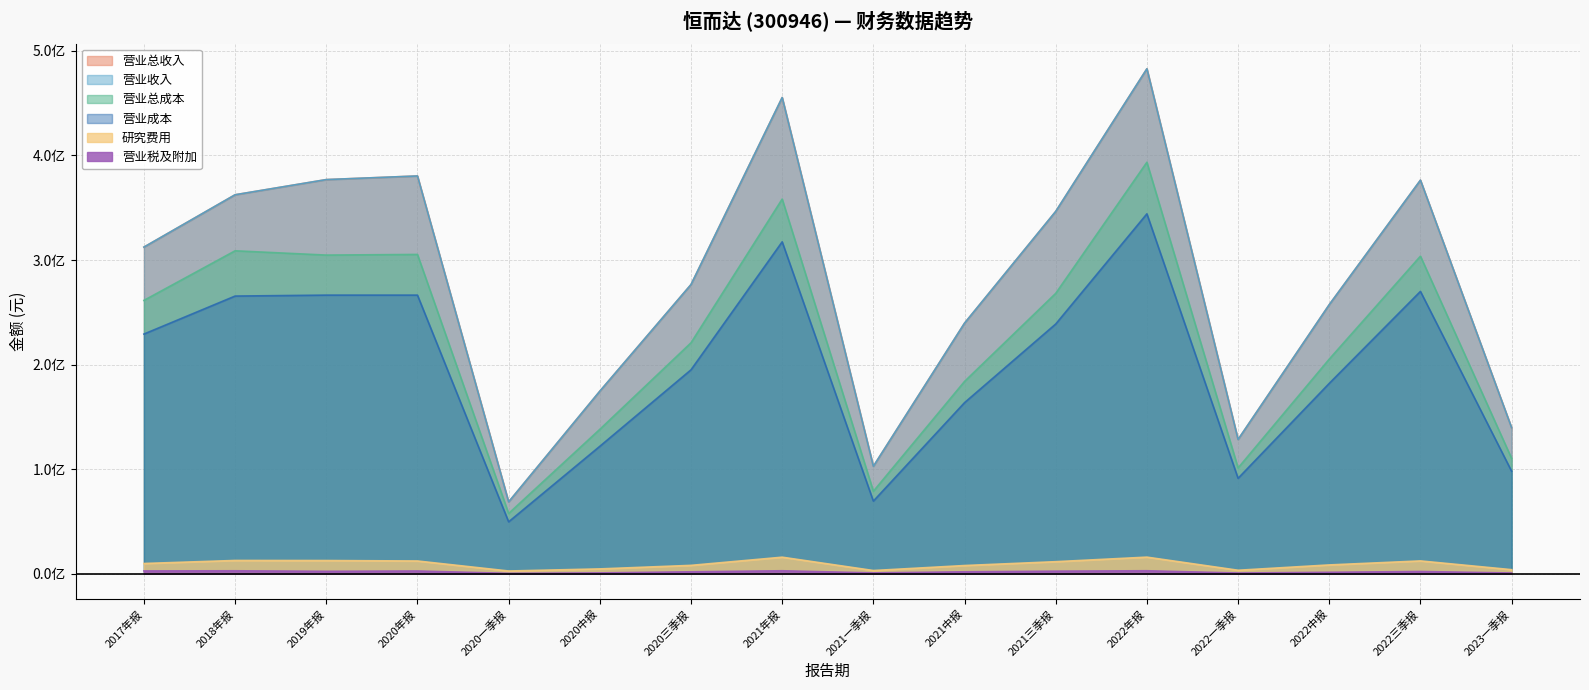

What is the label of the 9th point from the left?

2021一季报